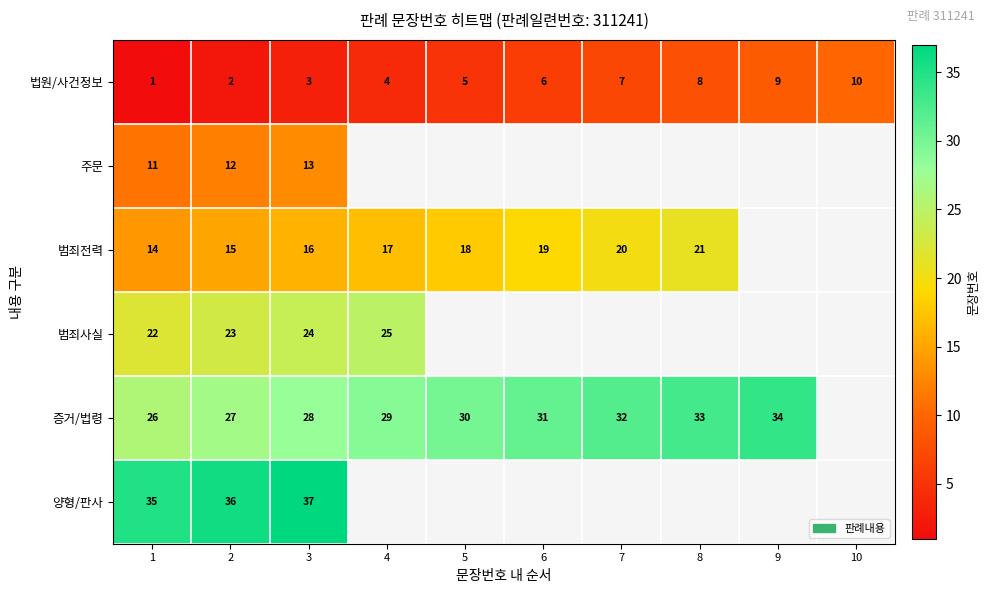

The 법원/사건정보 series shows 4.1 at 3. True or false?

False